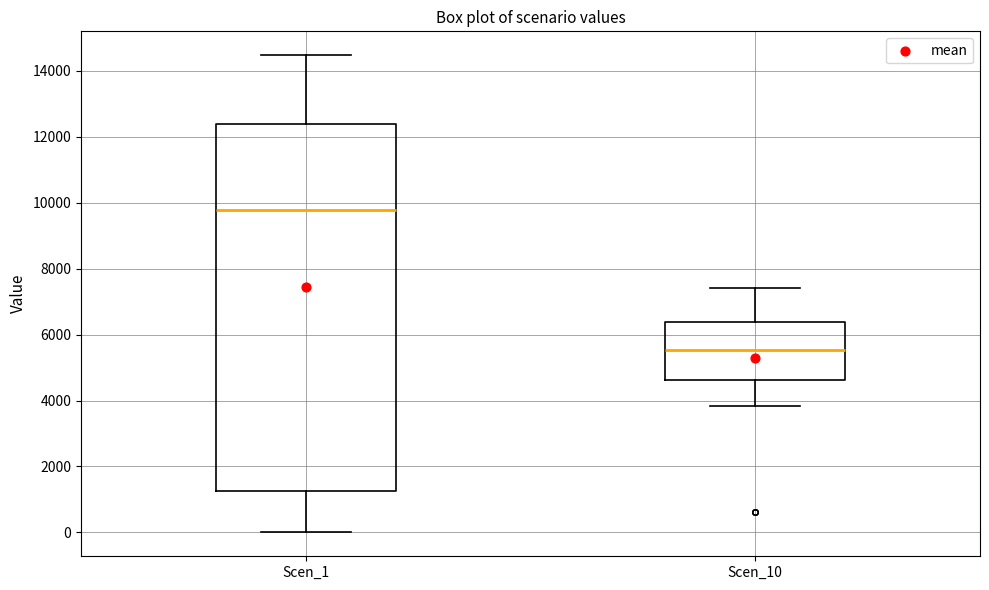

Where is the upper edge of the box for Scen_1 on the y-axis? The values are not printed on the chart, so give them approximately, as read against the axis.

12400